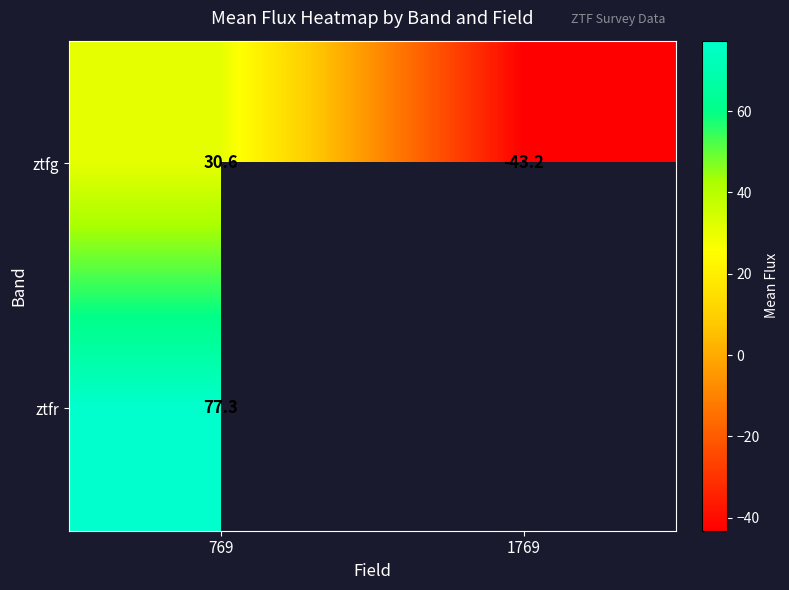

What is the maximum value for ztfg?

30.6